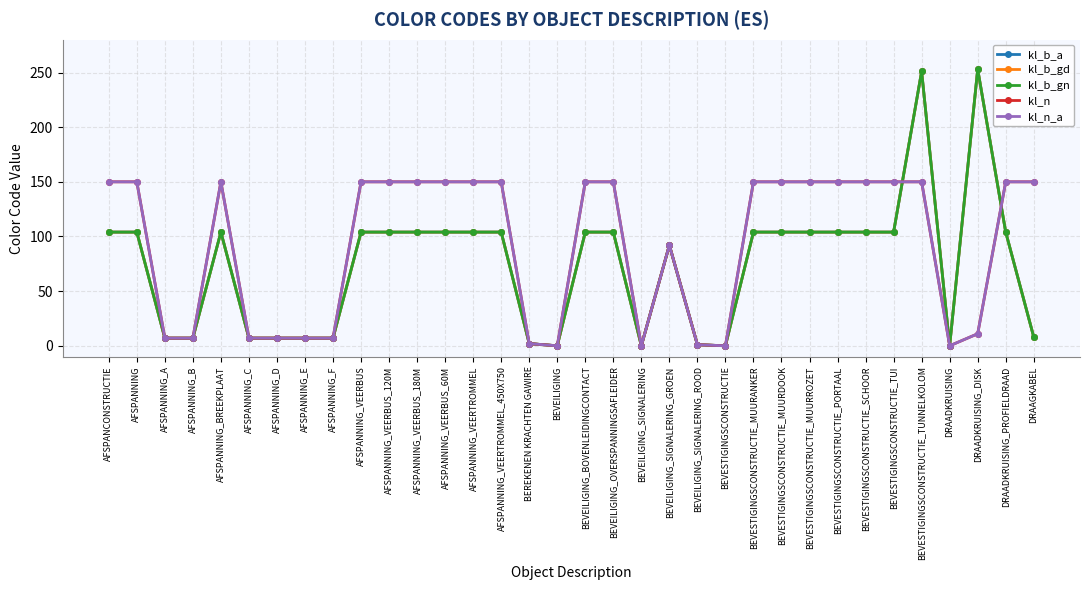

Reading right to left, transcribe all the data shown in this chart.

kl_b_a: 8	104	253	0	251	104	104	104	104	104	104	0	1	92	0	104	104	0	2	104	104	104	104	104	104	7	7	7	7	104	7	7	104	104
kl_b_gd: 8	104	253	0	251	104	104	104	104	104	104	0	1	92	0	104	104	0	2	104	104	104	104	104	104	7	7	7	7	104	7	7	104	104
kl_b_gn: 8	104	253	0	251	104	104	104	104	104	104	0	1	92	0	104	104	0	2	104	104	104	104	104	104	7	7	7	7	104	7	7	104	104
kl_n: 150	150	11	0	150	150	150	150	150	150	150	0	1	92	0	150	150	0	2	150	150	150	150	150	150	7	7	7	7	150	7	7	150	150
kl_n_a: 150	150	11	0	150	150	150	150	150	150	150	0	1	92	0	150	150	0	2	150	150	150	150	150	150	7	7	7	7	150	7	7	150	150